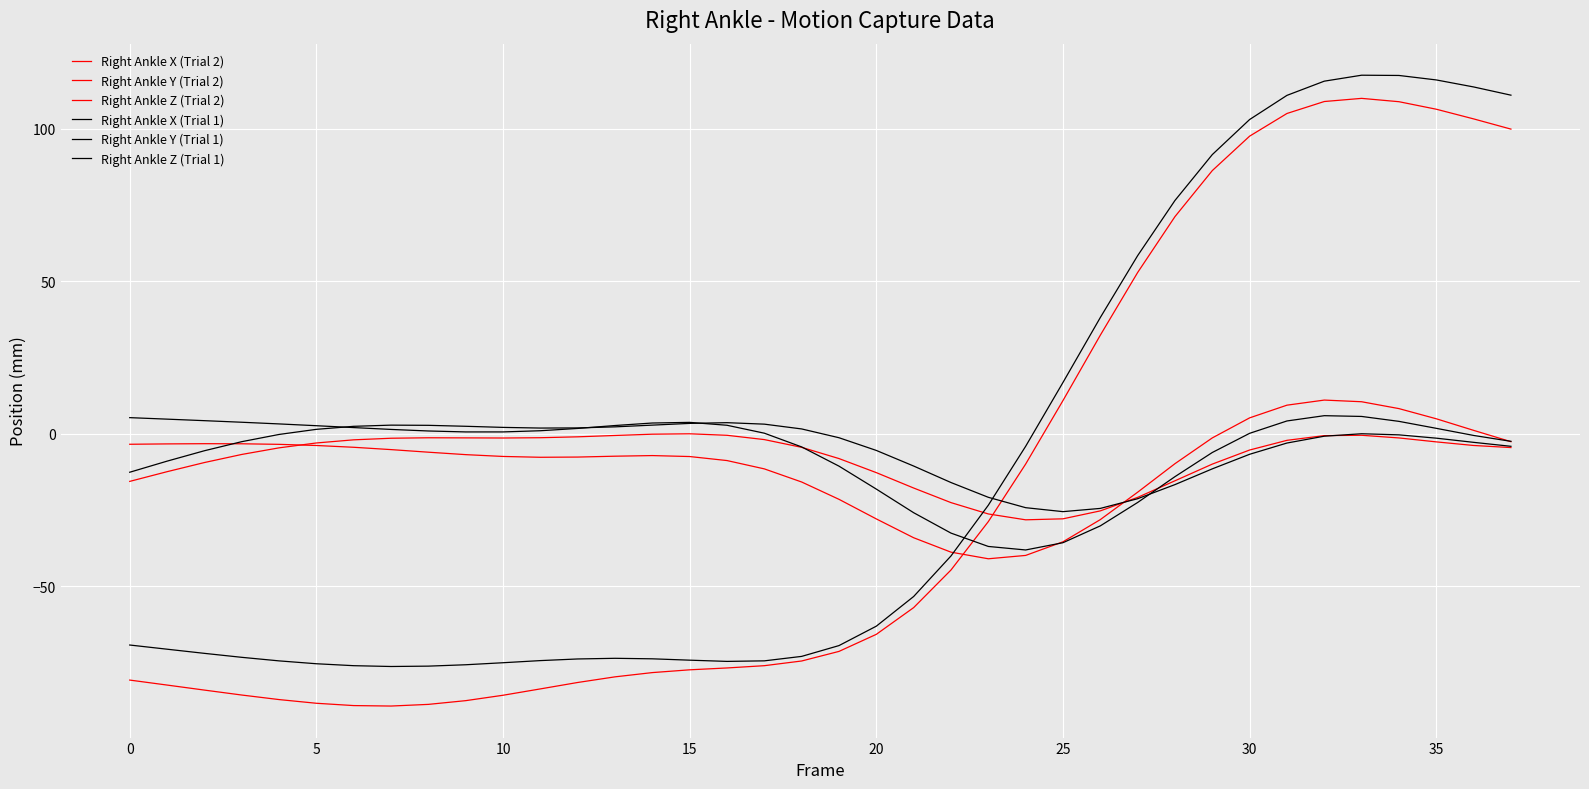

How many lines are shown in the chart?

6